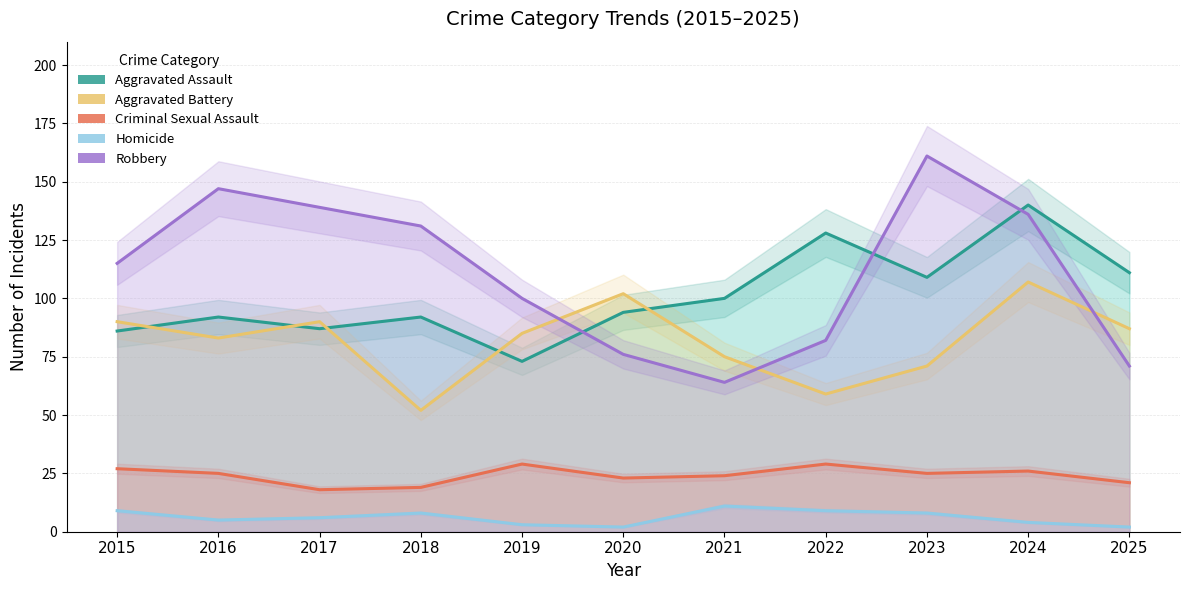

Is it true that Aggravated Assault equals 208 at 2024?

False